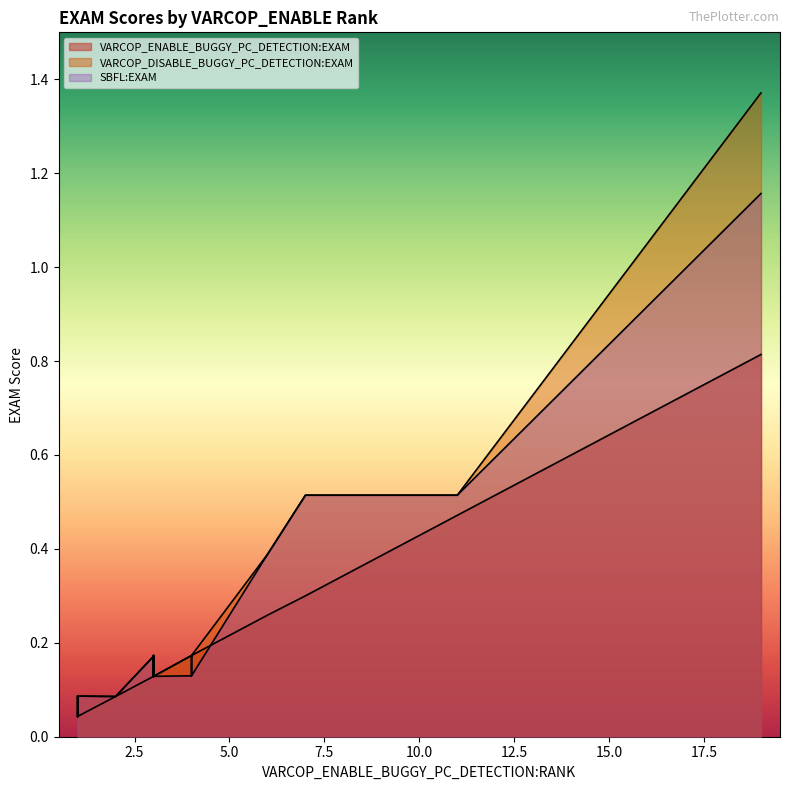

At which label does VARCOP_ENABLE_BUGGY_PC_DETECTION:EXAM reach its minimum?

1